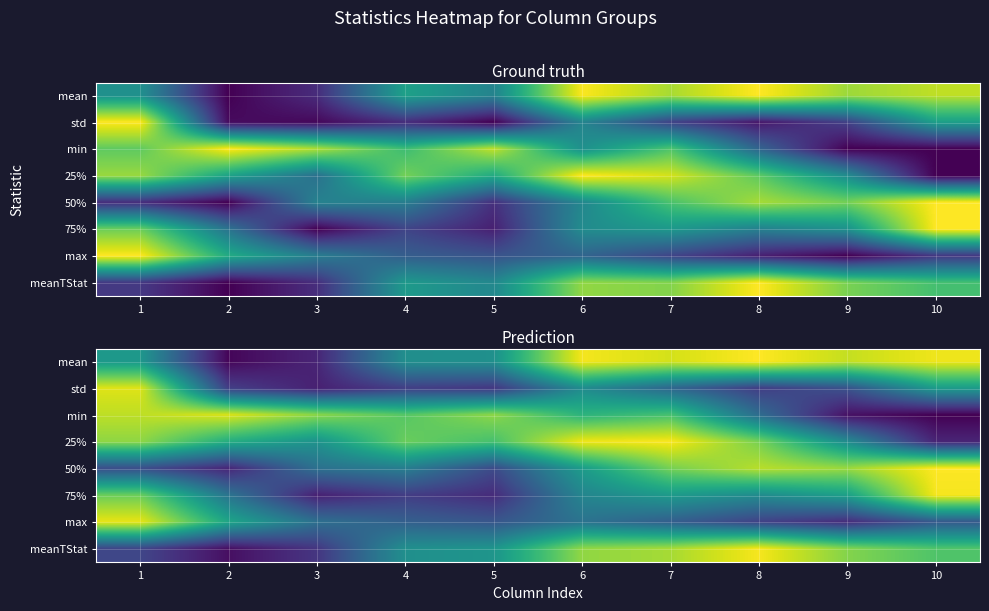

Which category has the lowest value in the 25% series?

10